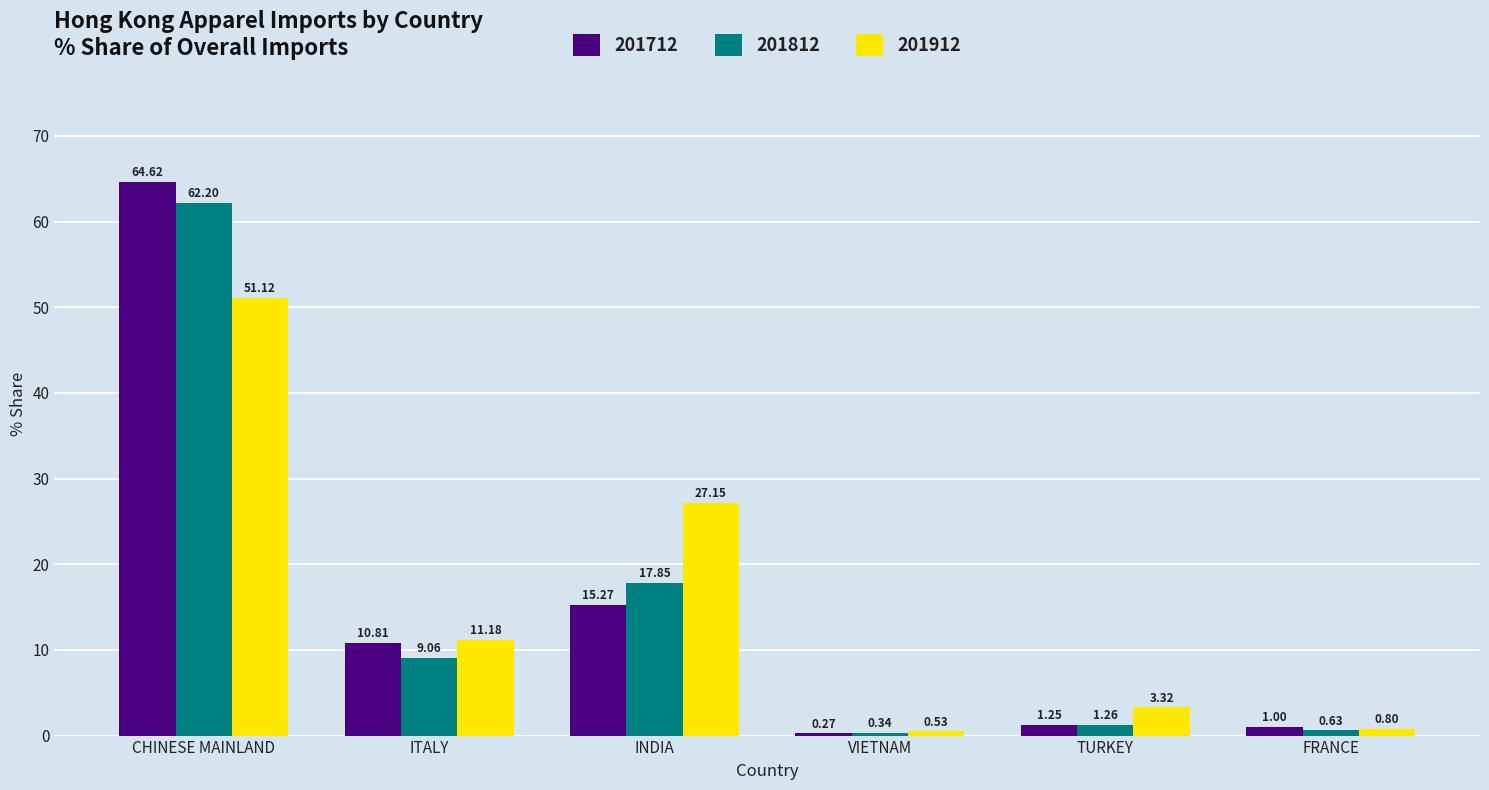

List the series in order of their overall mean, lowest first.

201812, 201712, 201912